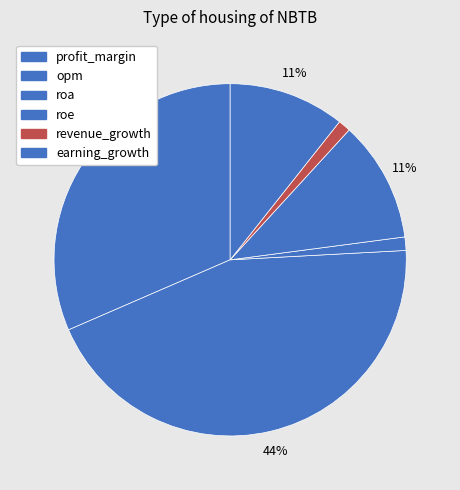

To the nearest percent, what percentage of the pie is opm?

44%